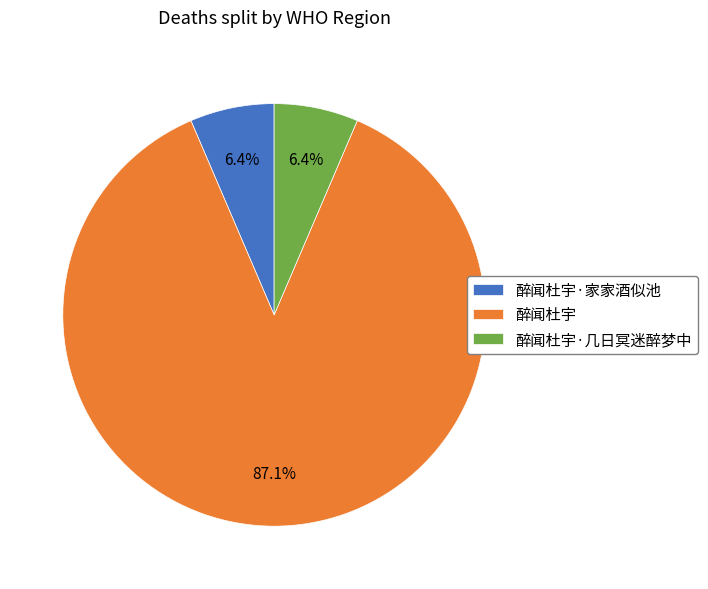

To the nearest percent, what percentage of the pie is 醉闻杜宇?

87%